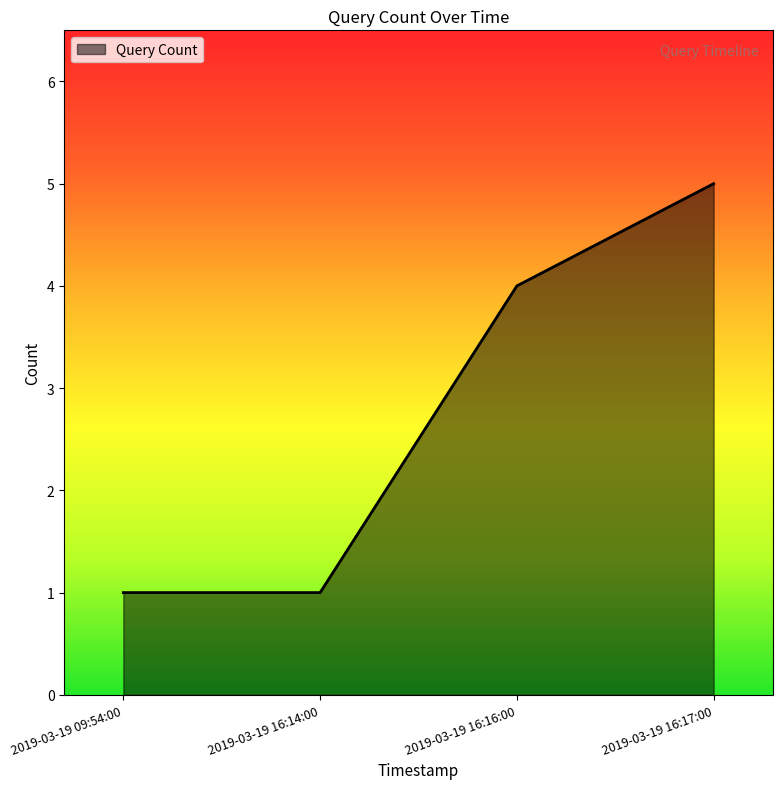

Read the value at 2019-03-19 09:54:00.

1